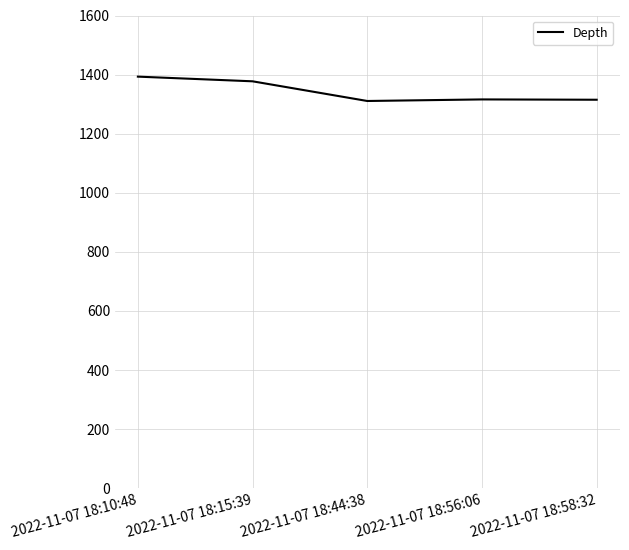

What is the difference between the second highest and minimum values?

66.6